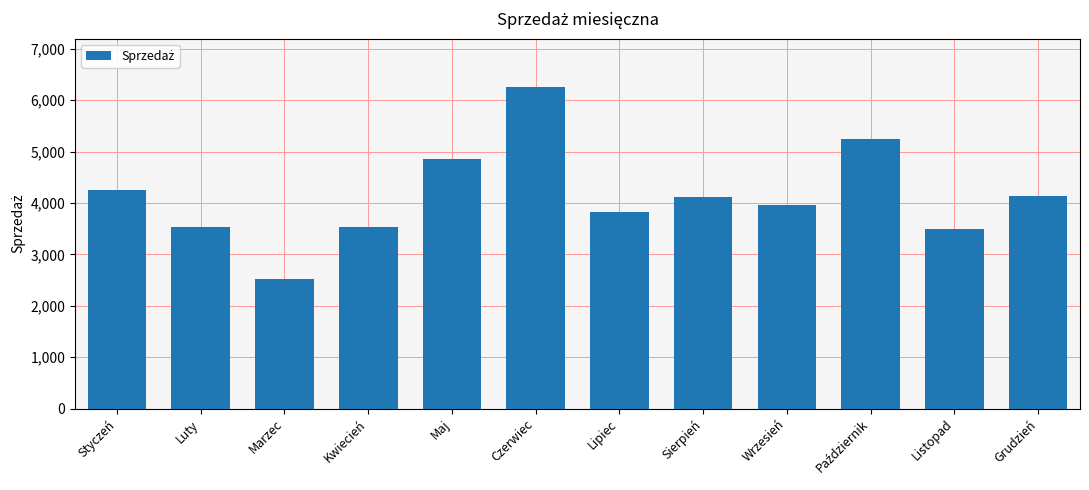

At which label is the value closest to 4386?

Styczeń